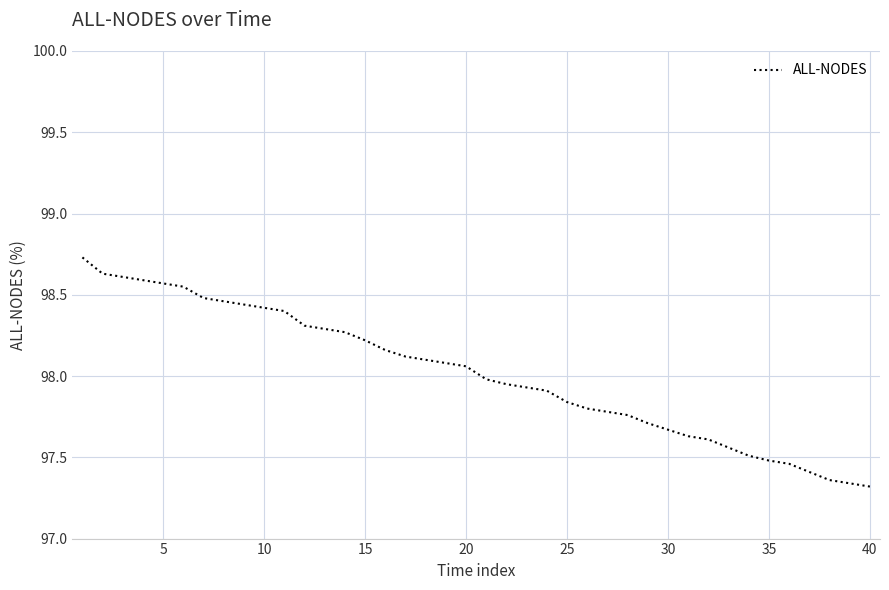

What is the difference between the maximum and minimum values?

1.4